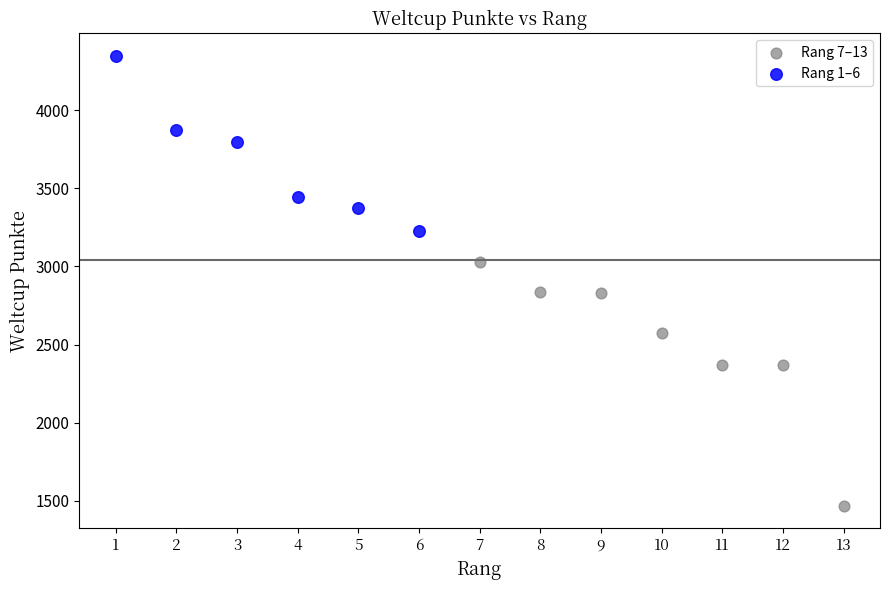

Which series contains the lowest Y value?

Rang 7–13